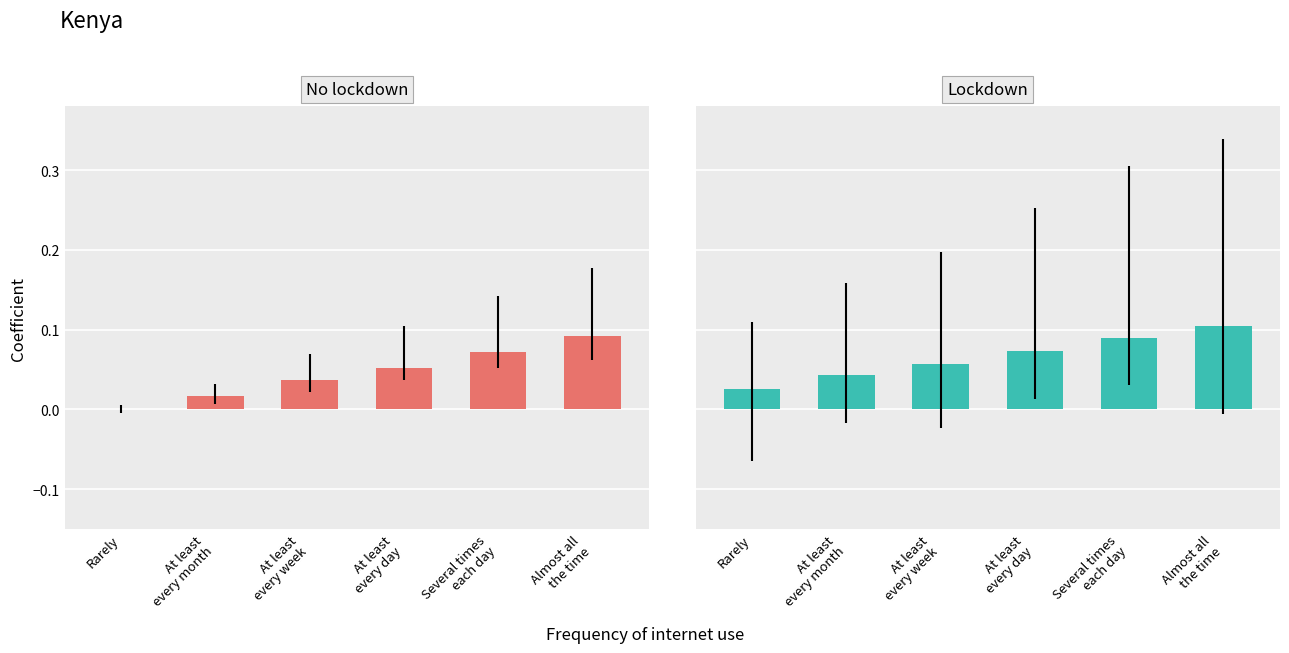

The No lockdown series shows 0.0 at Almost all
the time. True or false?

False